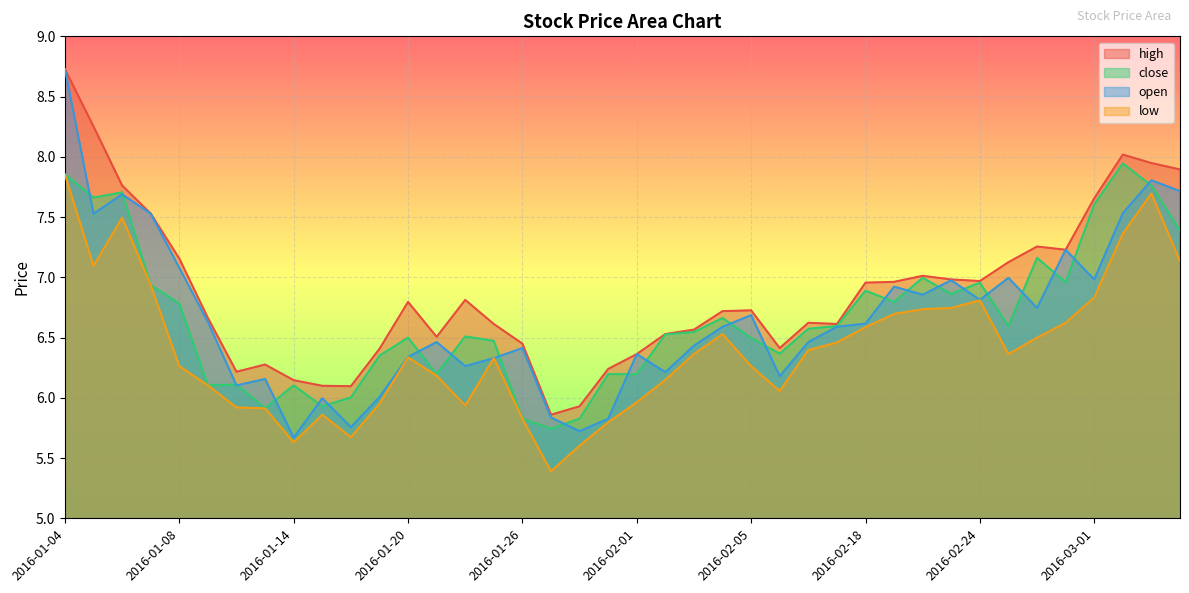

Reading left to right, what are all the values shown in this chart?

high: 2016-01-04=8.7	2016-01-05=8.3	2016-01-06=7.8	2016-01-07=7.5	2016-01-08=7.2	2016-01-11=6.7	2016-01-12=6.2	2016-01-13=6.3	2016-01-14=6.1	2016-01-15=6.1	2016-01-18=6.1	2016-01-19=6.4	2016-01-20=6.8	2016-01-21=6.5	2016-01-22=6.8	2016-01-25=6.6	2016-01-26=6.4	2016-01-27=5.9	2016-01-28=5.9	2016-01-29=6.2	2016-02-01=6.4	2016-02-02=6.5	2016-02-03=6.6	2016-02-04=6.7	2016-02-05=6.7	2016-02-15=6.4	2016-02-16=6.6	2016-02-17=6.6	2016-02-18=7.0	2016-02-19=7.0	2016-02-22=7.0	2016-02-23=7.0	2016-02-24=7.0	2016-02-25=7.1	2016-02-26=7.3	2016-02-29=7.2	2016-03-01=7.7	2016-03-02=8.0	2016-03-03=7.9	2016-03-04=7.9
close: 2016-01-04=7.9	2016-01-05=7.7	2016-01-06=7.7	2016-01-07=6.9	2016-01-08=6.8	2016-01-11=6.1	2016-01-12=6.1	2016-01-13=5.9	2016-01-14=6.1	2016-01-15=5.9	2016-01-18=6.0	2016-01-19=6.3	2016-01-20=6.5	2016-01-21=6.2	2016-01-22=6.5	2016-01-25=6.5	2016-01-26=5.8	2016-01-27=5.7	2016-01-28=5.8	2016-01-29=6.2	2016-02-01=6.2	2016-02-02=6.5	2016-02-03=6.5	2016-02-04=6.7	2016-02-05=6.5	2016-02-15=6.4	2016-02-16=6.6	2016-02-17=6.6	2016-02-18=6.9	2016-02-19=6.8	2016-02-22=7.0	2016-02-23=6.9	2016-02-24=7.0	2016-02-25=6.6	2016-02-26=7.2	2016-02-29=7.0	2016-03-01=7.6	2016-03-02=7.9	2016-03-03=7.8	2016-03-04=7.4
open: 2016-01-04=8.7	2016-01-05=7.5	2016-01-06=7.7	2016-01-07=7.5	2016-01-08=7.1	2016-01-11=6.6	2016-01-12=6.1	2016-01-13=6.2	2016-01-14=5.7	2016-01-15=6.0	2016-01-18=5.8	2016-01-19=6.0	2016-01-20=6.3	2016-01-21=6.5	2016-01-22=6.3	2016-01-25=6.3	2016-01-26=6.4	2016-01-27=5.8	2016-01-28=5.7	2016-01-29=5.8	2016-02-01=6.4	2016-02-02=6.2	2016-02-03=6.4	2016-02-04=6.6	2016-02-05=6.7	2016-02-15=6.2	2016-02-16=6.5	2016-02-17=6.6	2016-02-18=6.6	2016-02-19=6.9	2016-02-22=6.9	2016-02-23=7.0	2016-02-24=6.8	2016-02-25=7.0	2016-02-26=6.7	2016-02-29=7.2	2016-03-01=7.0	2016-03-02=7.5	2016-03-03=7.8	2016-03-04=7.7
low: 2016-01-04=7.9	2016-01-05=7.1	2016-01-06=7.5	2016-01-07=6.9	2016-01-08=6.3	2016-01-11=6.1	2016-01-12=5.9	2016-01-13=5.9	2016-01-14=5.6	2016-01-15=5.9	2016-01-18=5.7	2016-01-19=5.9	2016-01-20=6.3	2016-01-21=6.2	2016-01-22=5.9	2016-01-25=6.3	2016-01-26=5.8	2016-01-27=5.4	2016-01-28=5.6	2016-01-29=5.8	2016-02-01=6.0	2016-02-02=6.1	2016-02-03=6.4	2016-02-04=6.5	2016-02-05=6.3	2016-02-15=6.1	2016-02-16=6.4	2016-02-17=6.5	2016-02-18=6.6	2016-02-19=6.7	2016-02-22=6.7	2016-02-23=6.7	2016-02-24=6.8	2016-02-25=6.4	2016-02-26=6.5	2016-02-29=6.6	2016-03-01=6.8	2016-03-02=7.4	2016-03-03=7.7	2016-03-04=7.1